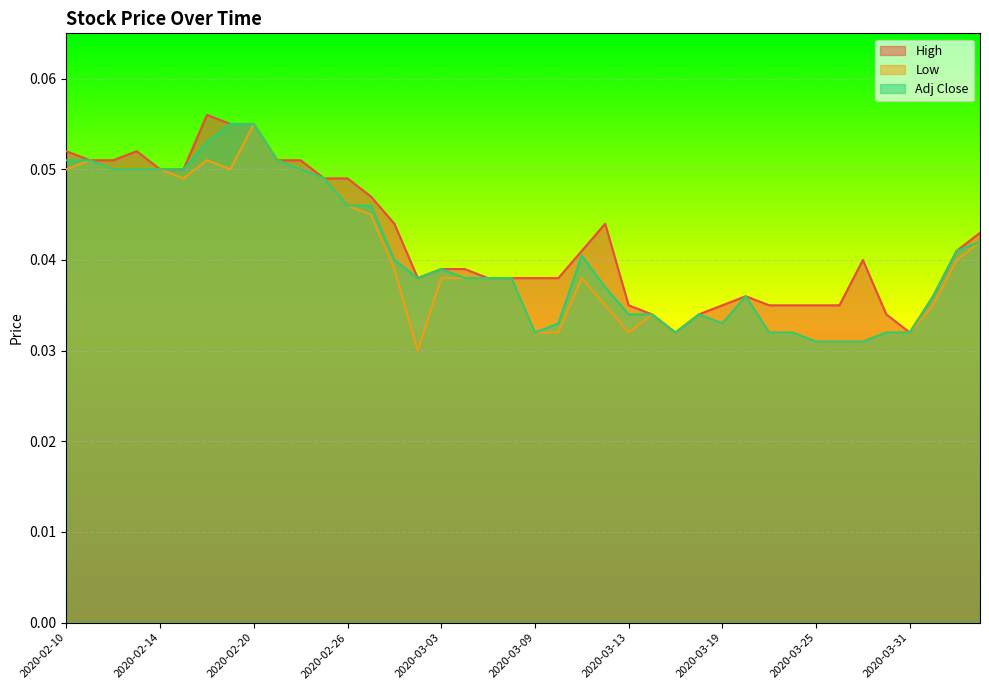

What is the label of the 3rd point from the right?

2020-04-01